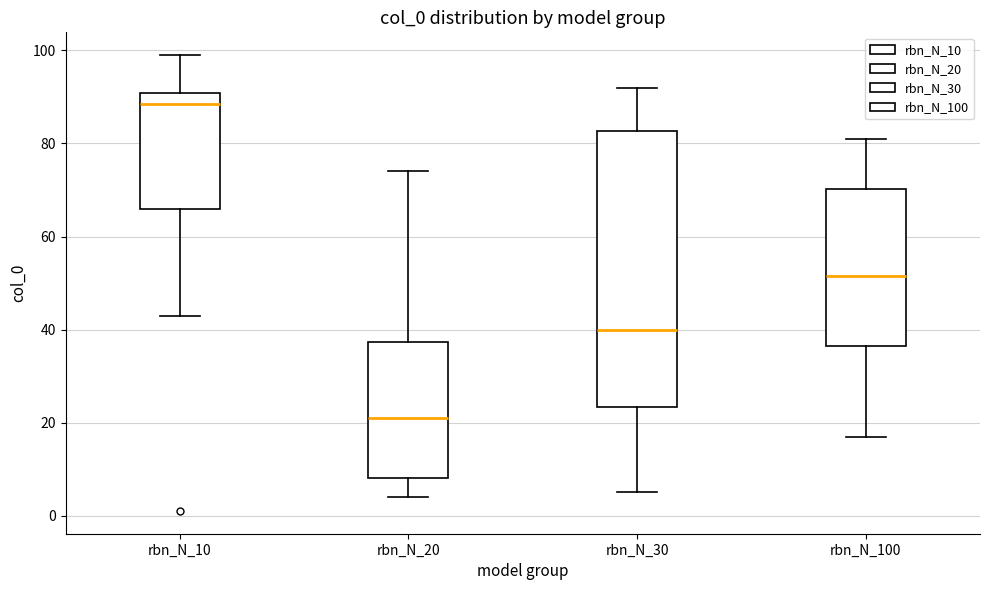

Which box has the highest median line?

rbn_N_10